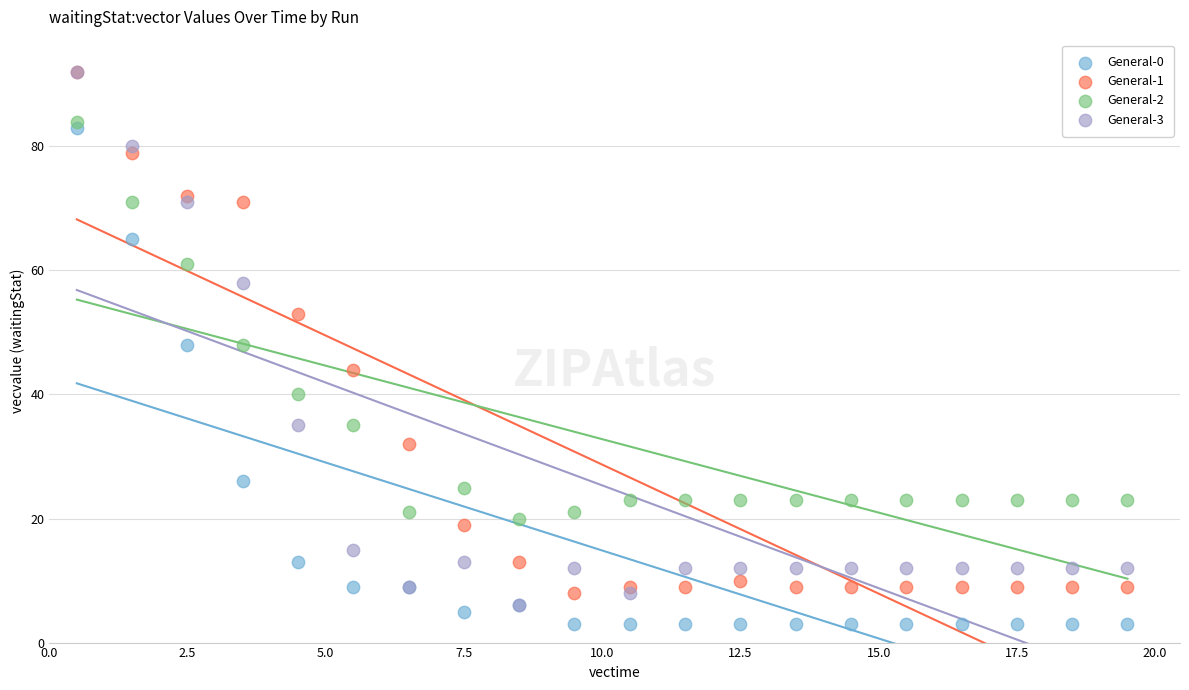

What are all the series names shown in the legend?

General-0, General-1, General-2, General-3